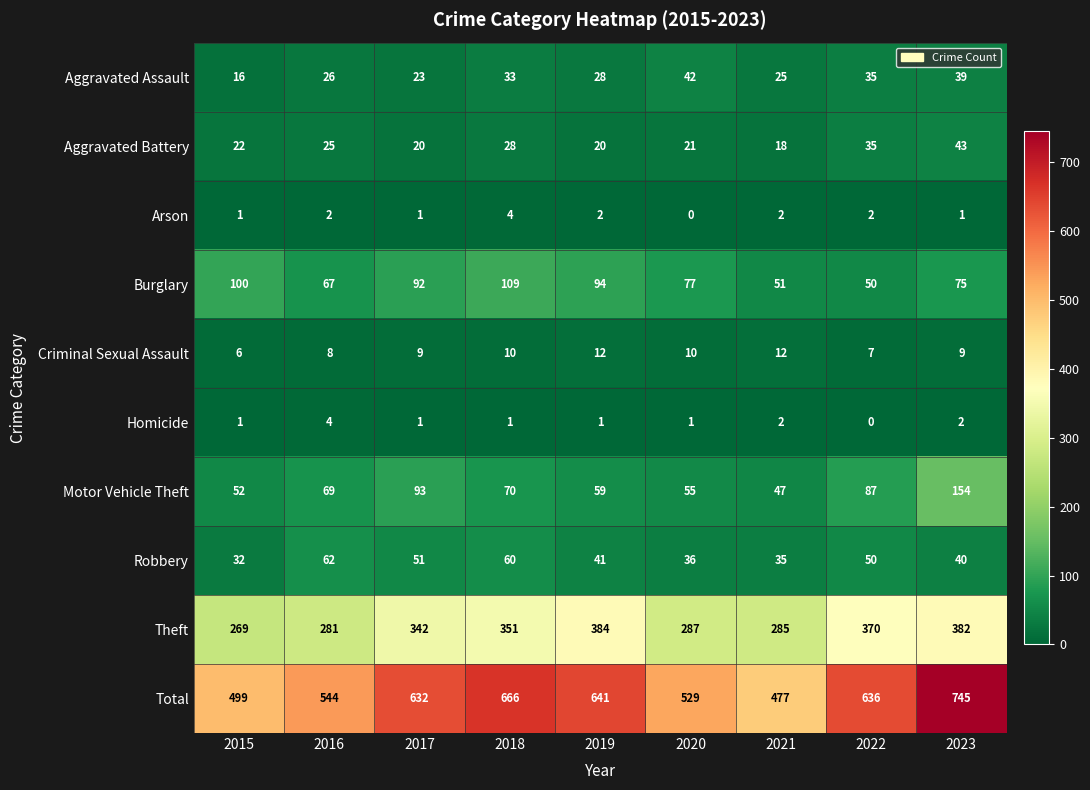

How many data points in Robbery are less than 41?

4